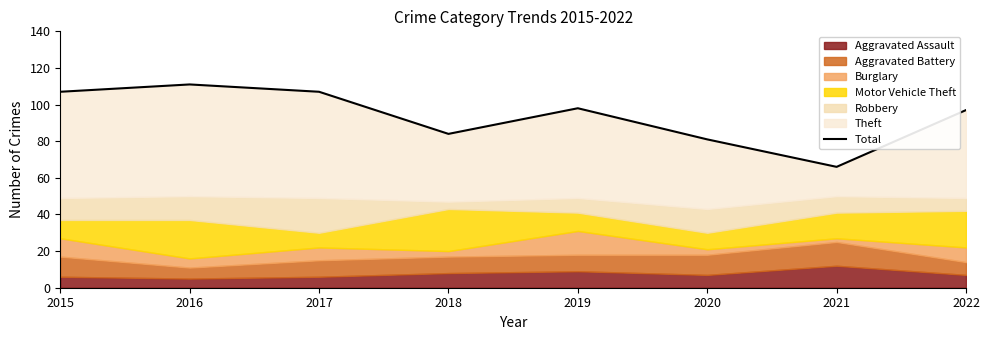

The chart shows a value of 140 at 2018. True or false?

False